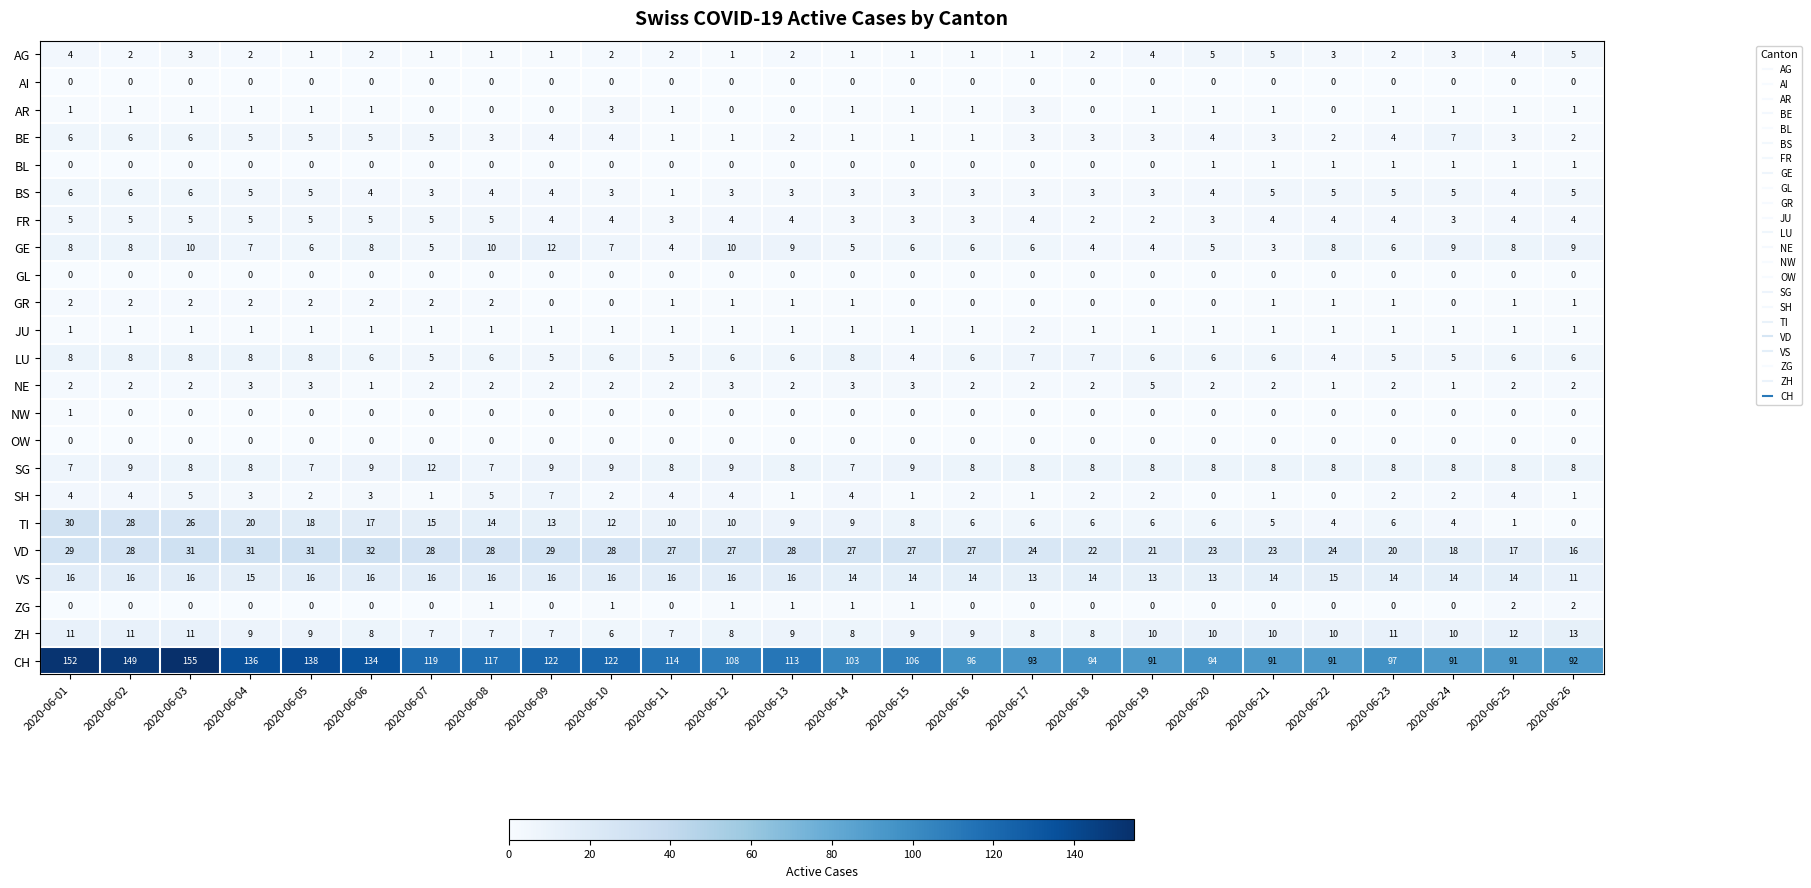

What is the sum of the AG values at 2020-06-04 and 2020-06-07?

3